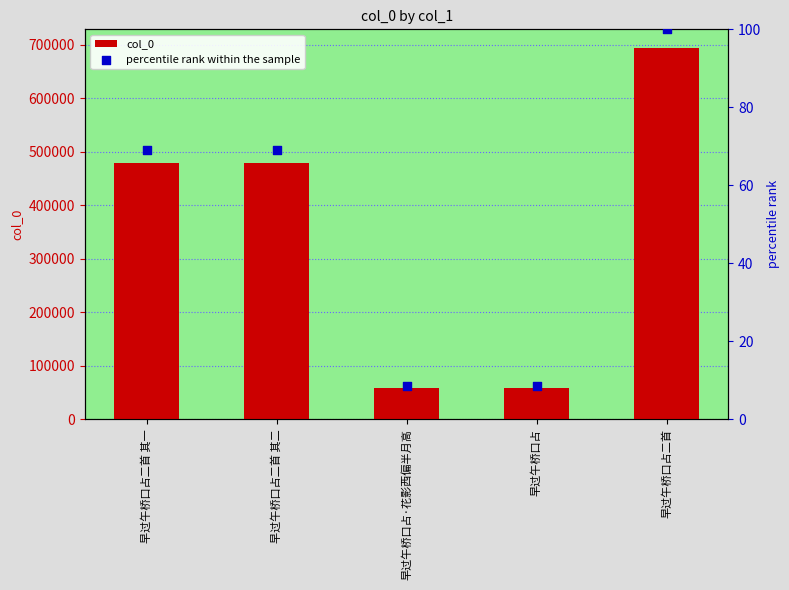

Which series contains the lowest Y value?

percentile rank within the sample